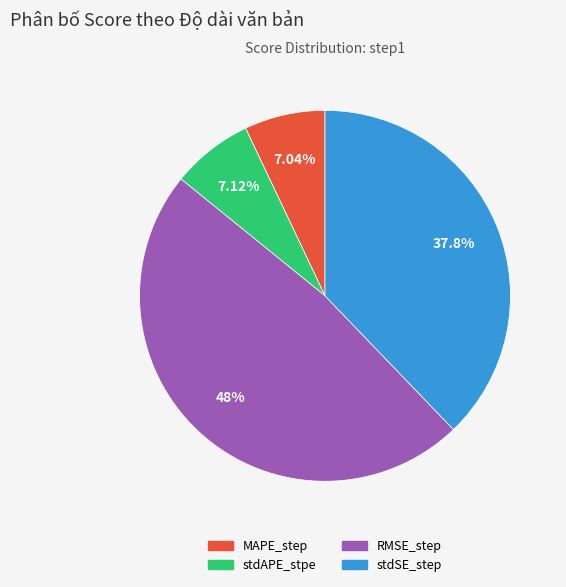

Is there any slice that represents more than half of the pie?

No